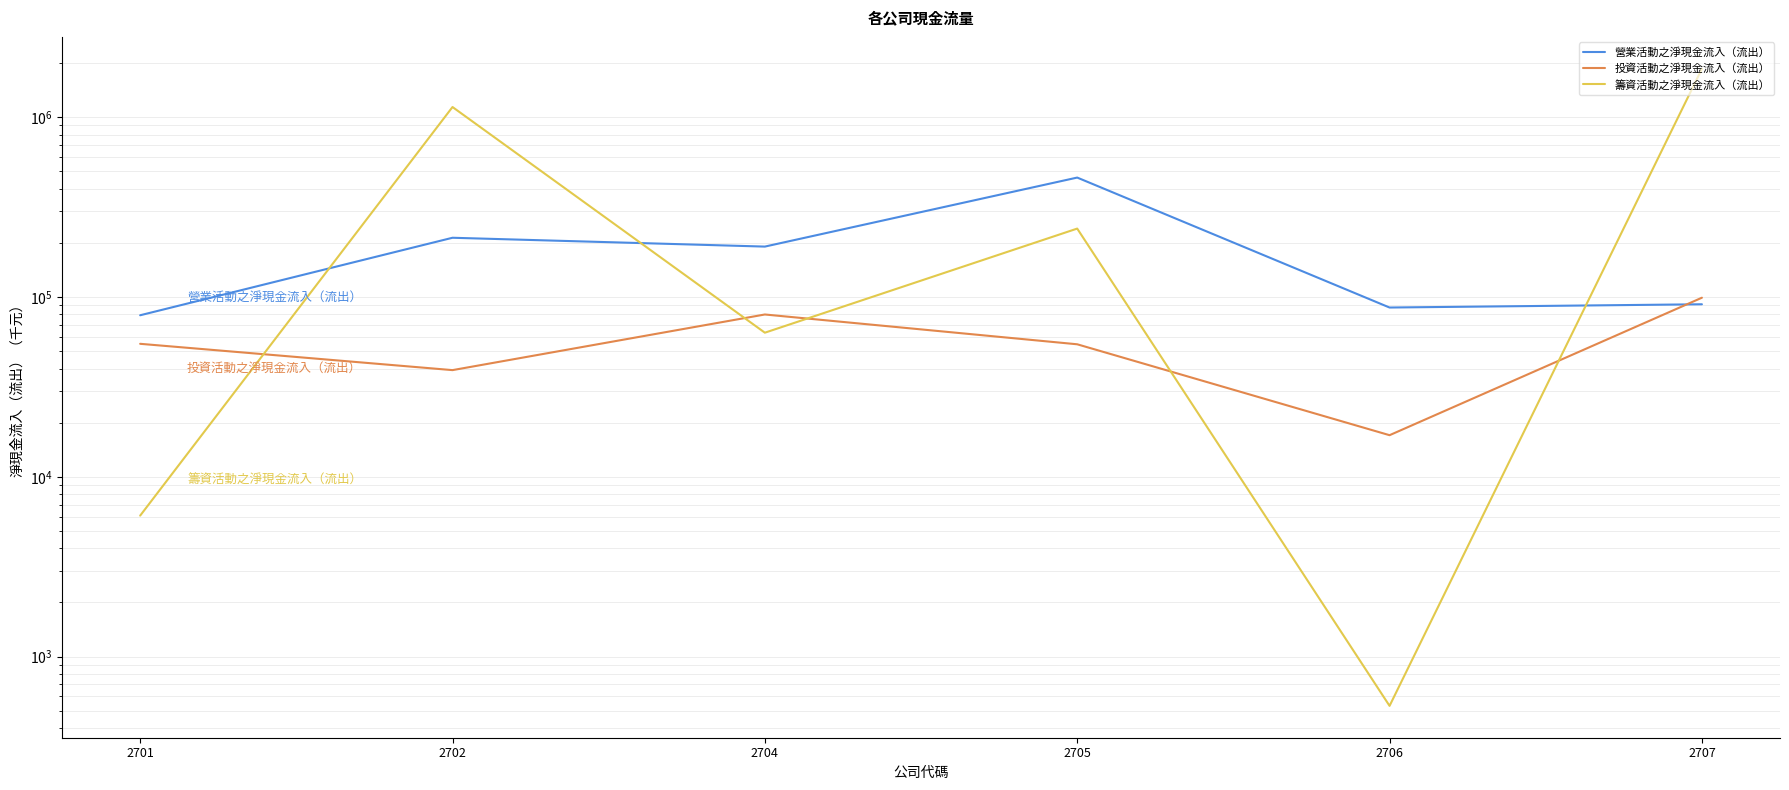

True or false: 營業活動之淨現金流入（流出） has more than 1 interior local peaks.

True